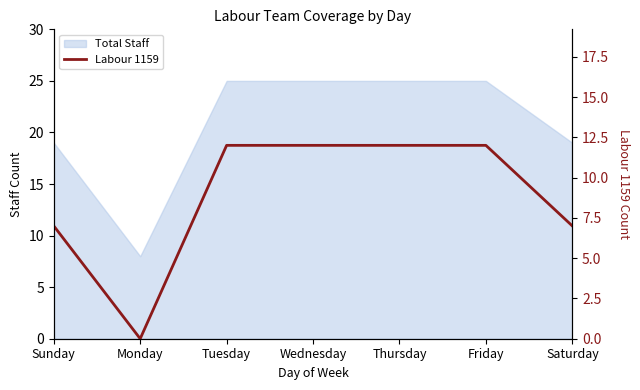

At which category does the data reach its first local valley?

Monday